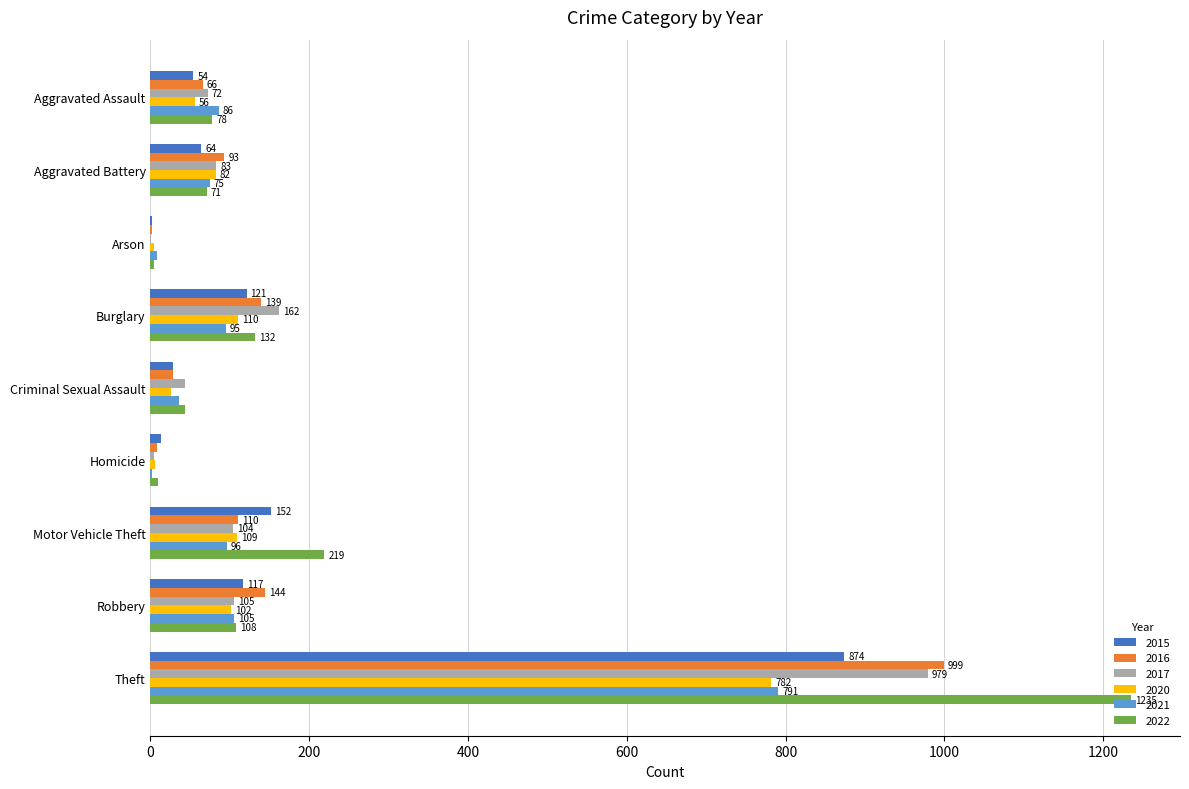

What is the greatest value displayed?

1235